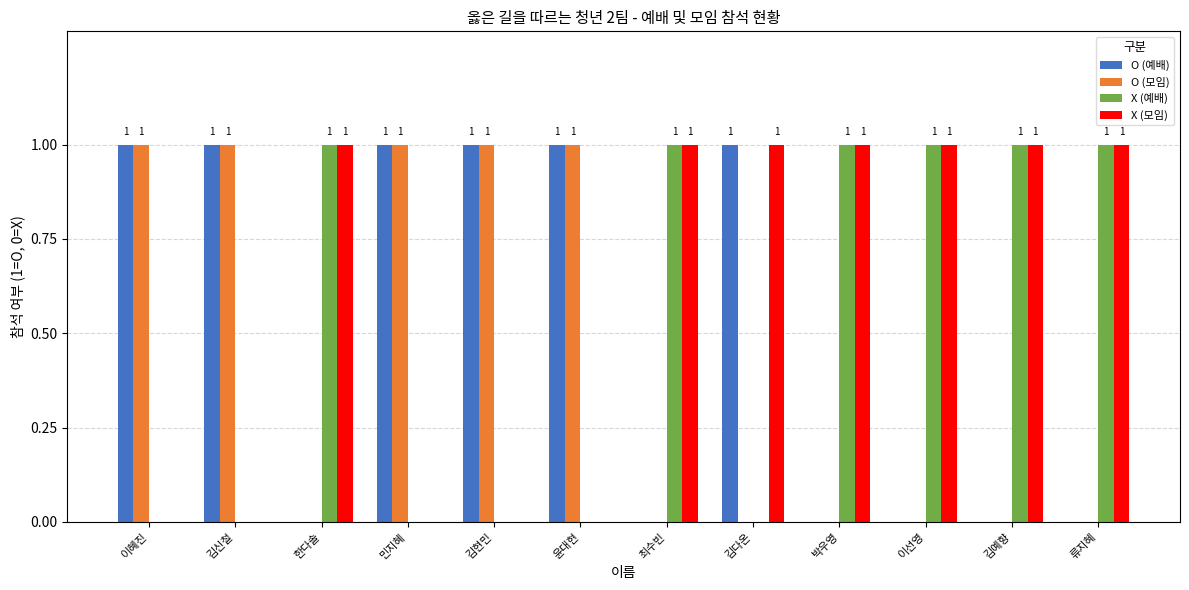

How many groups of bars are there?

12